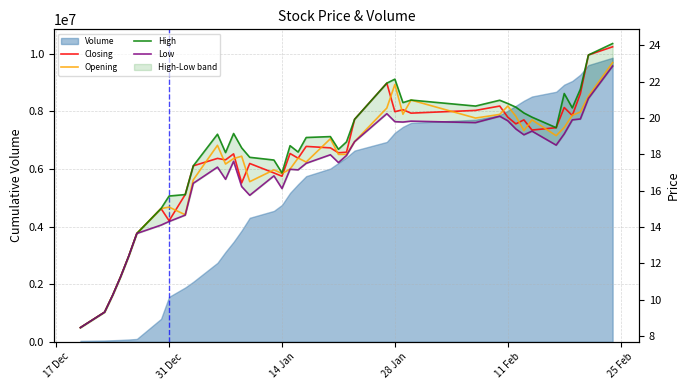

Is it true that Low equals 10.0 at 32?

False